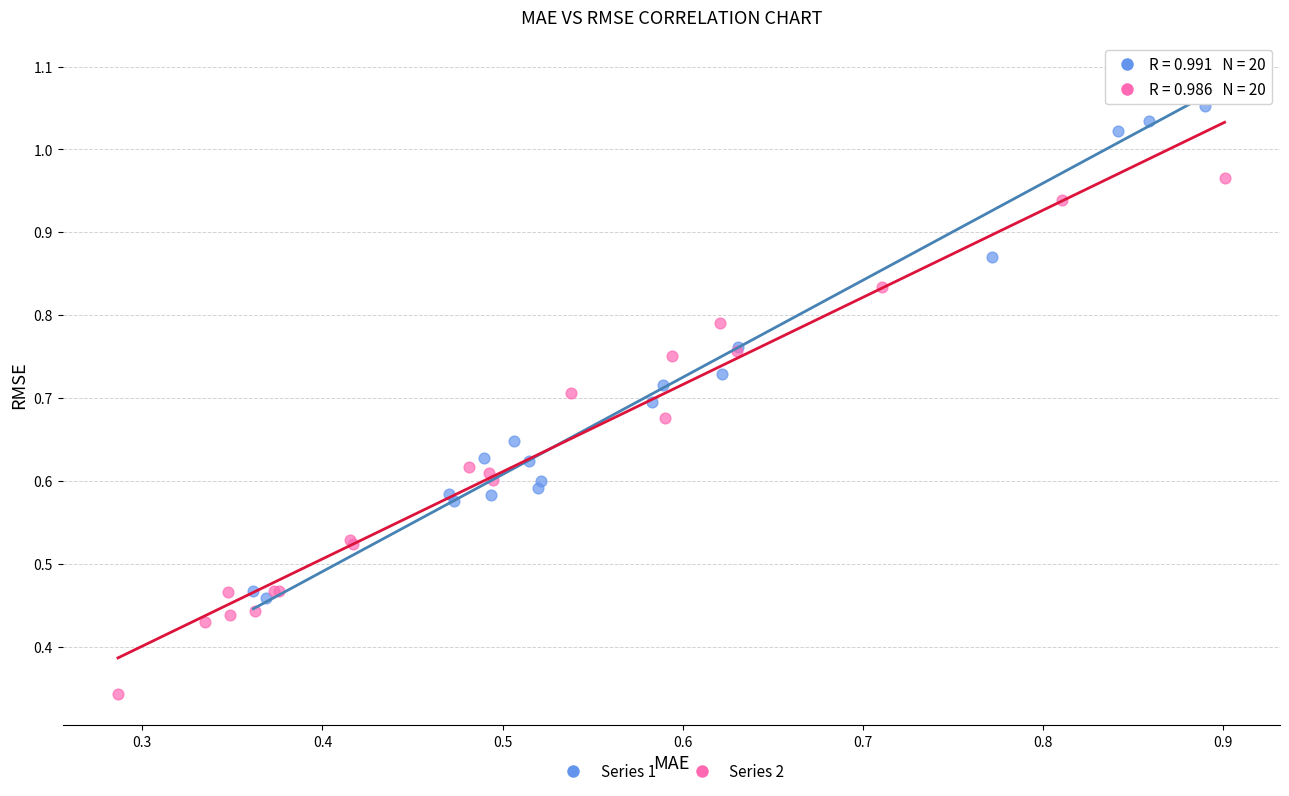

Which series contains the lowest Y value?

Series 2